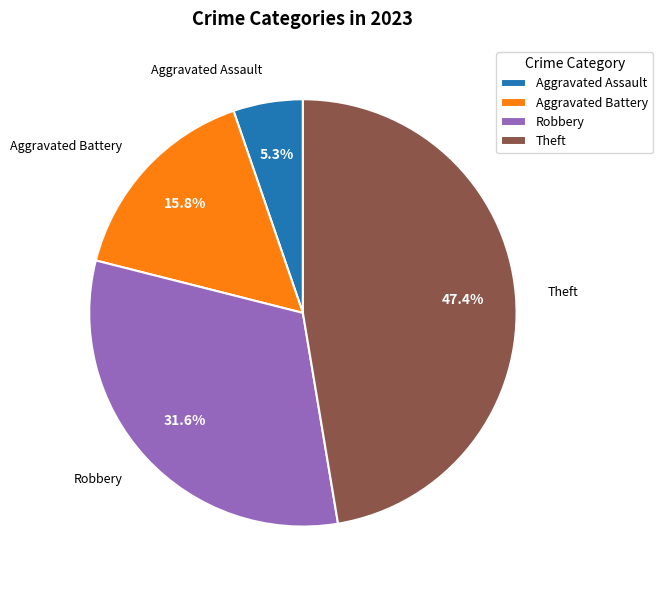

How many segments does this pie chart have?

4